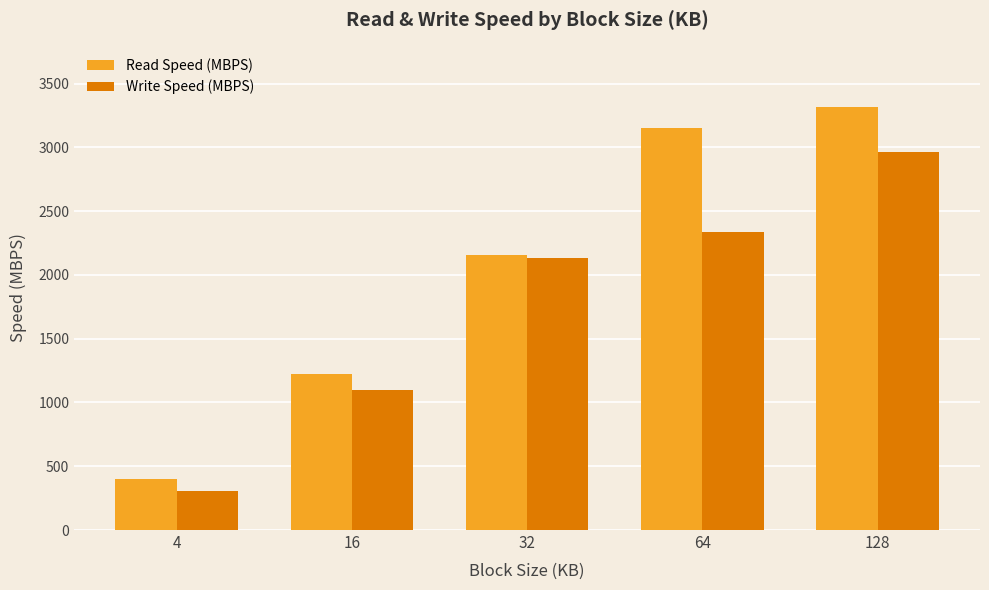

What are all the series names shown in the legend?

Read Speed (MBPS), Write Speed (MBPS)